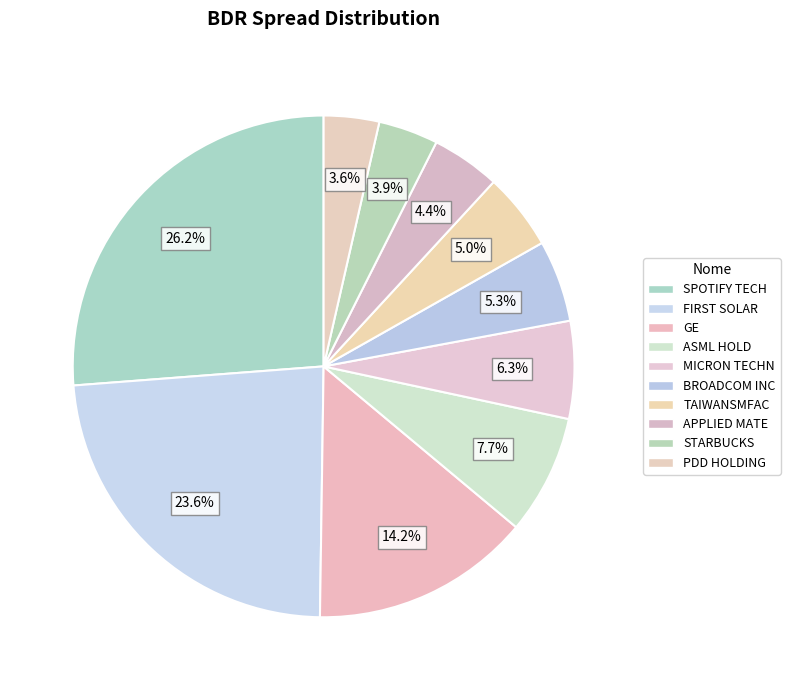

Rank the categories by value from lowest to highest.

PDD HOLDING, STARBUCKS, APPLIED MATE, TAIWANSMFAC, BROADCOM INC, MICRON TECHN, ASML HOLD, GE, FIRST SOLAR, SPOTIFY TECH